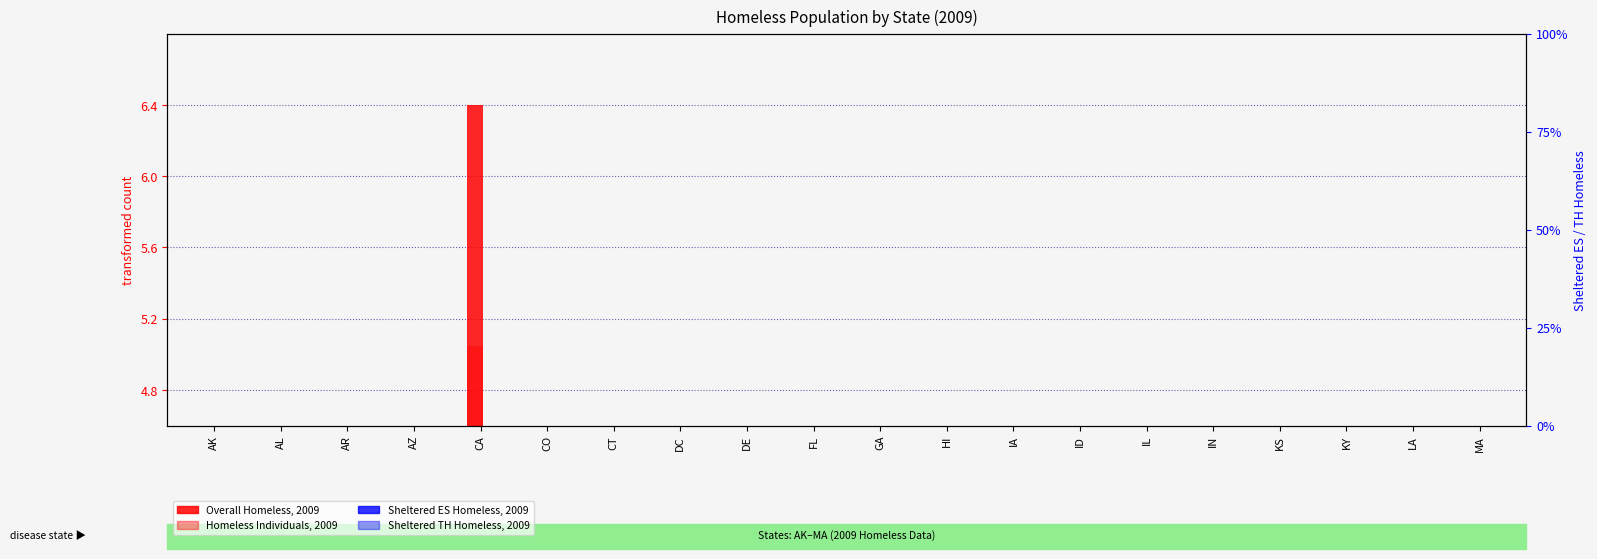

Which has a higher value, IN or HI?

IN